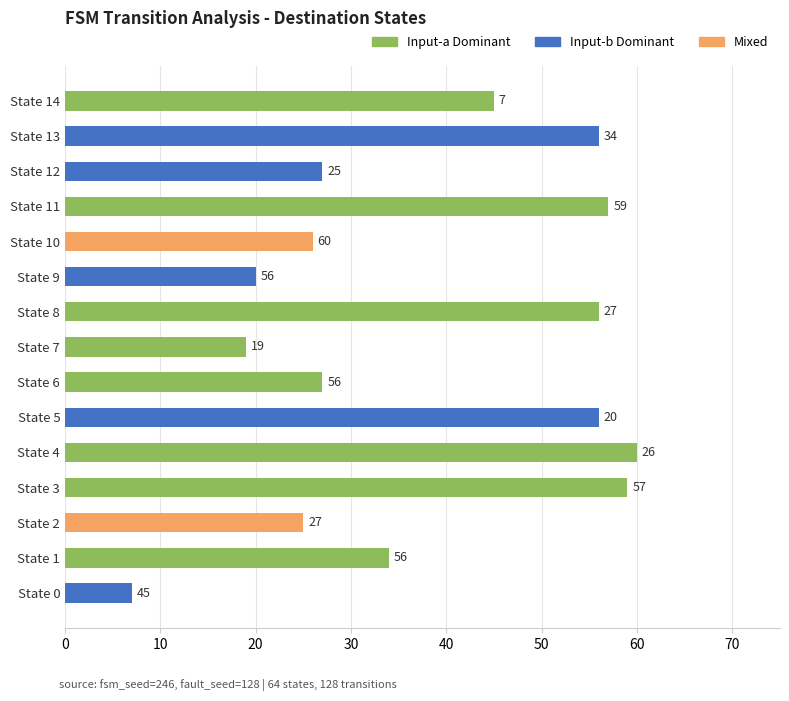

Where is the data nearest to the value 33?

State 1